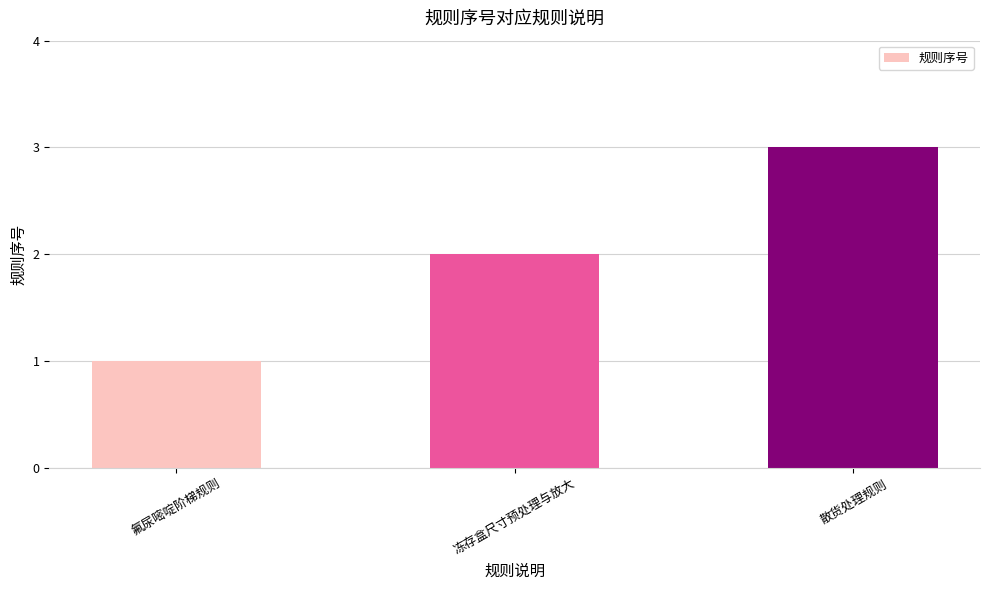

What is the label of the 1st bar from the left?

氟尿嘧啶阶梯规则